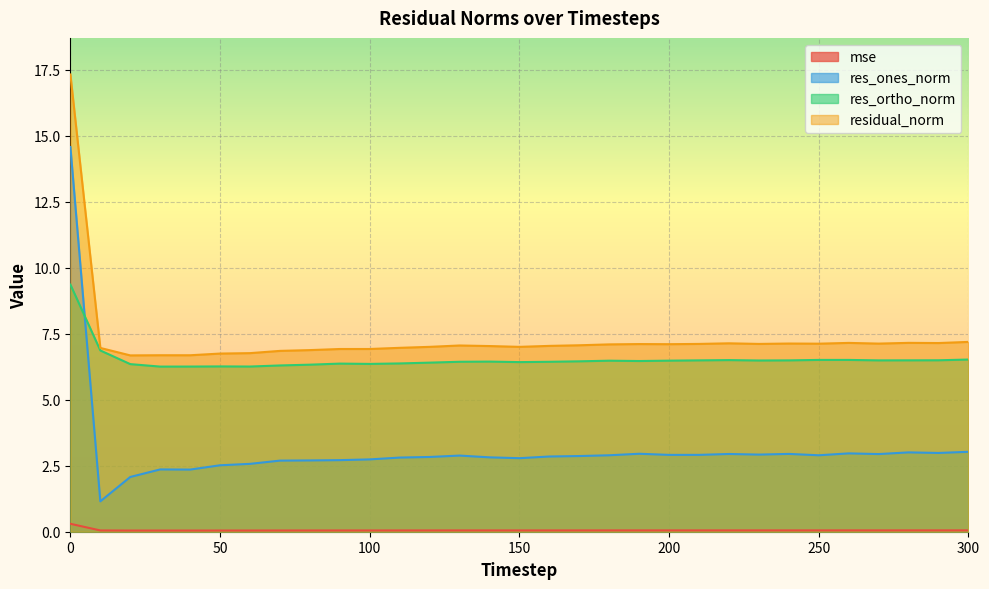

True or false: mse has a value of 0.1 at 240.

False